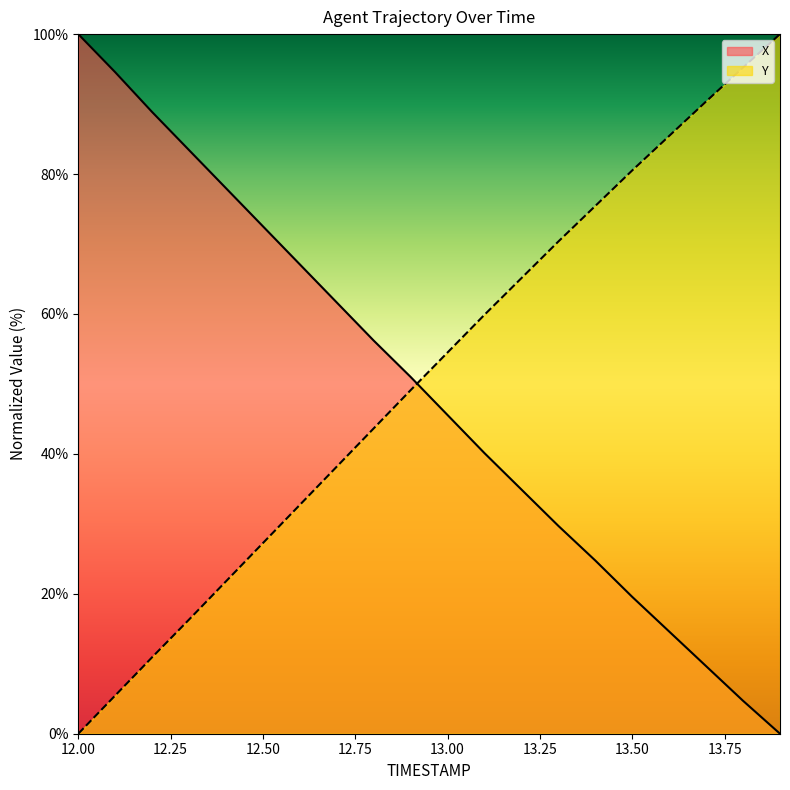

What is the spread (max minus min) of values at 12.2?

77.9